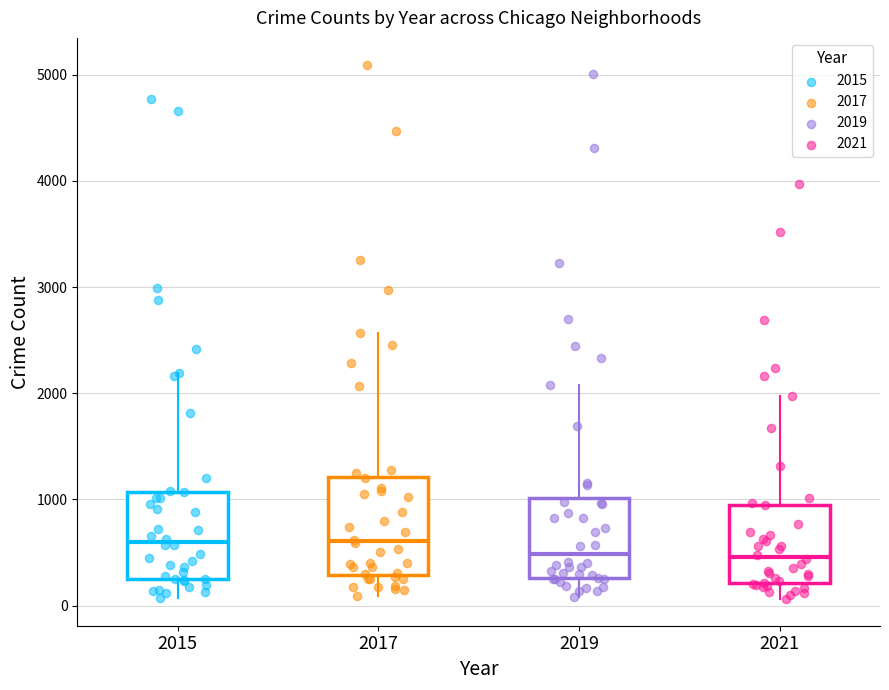

Where is the upper edge of the box at x = 2017 on the y-axis? The values are not printed on the chart, so give them approximately, as read against the axis.

1200